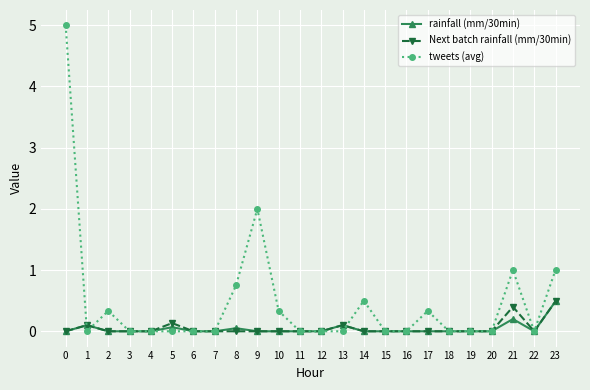

What is the highest value of the tweets (avg) series?

5.0